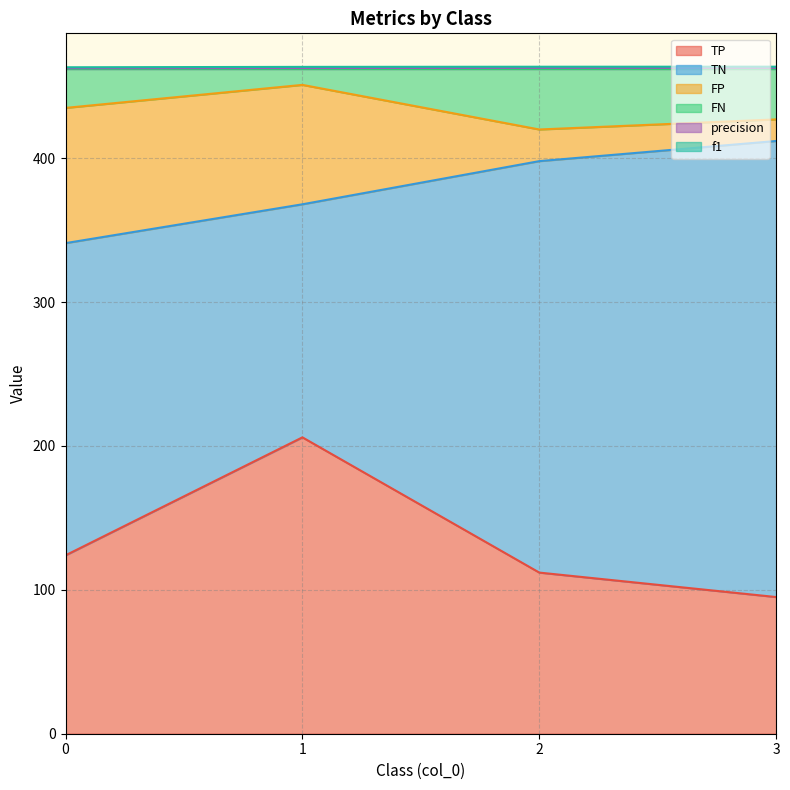

What is the greatest value displayed?

462.9